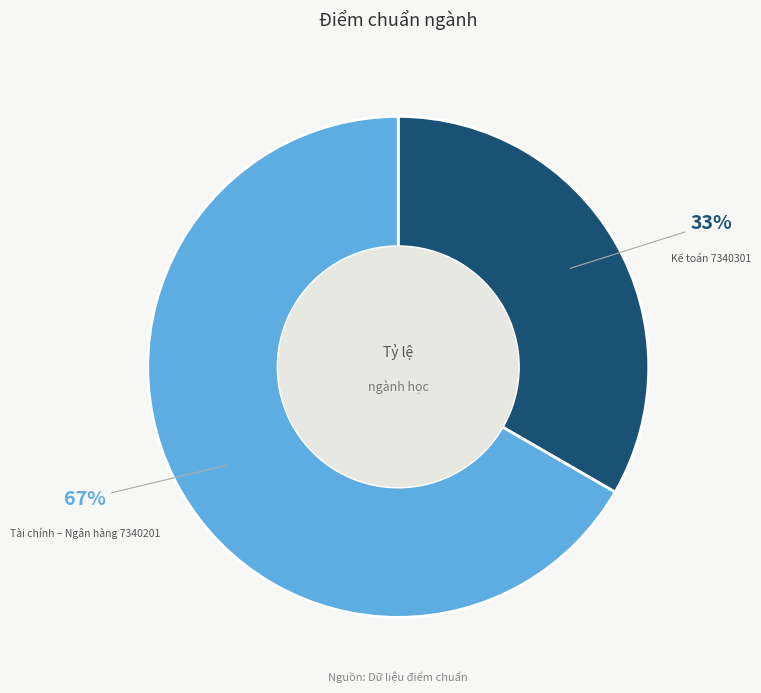

Rank the categories by value from lowest to highest.

Kế toán 7340301, Tài chính – Ngân hàng 7340201